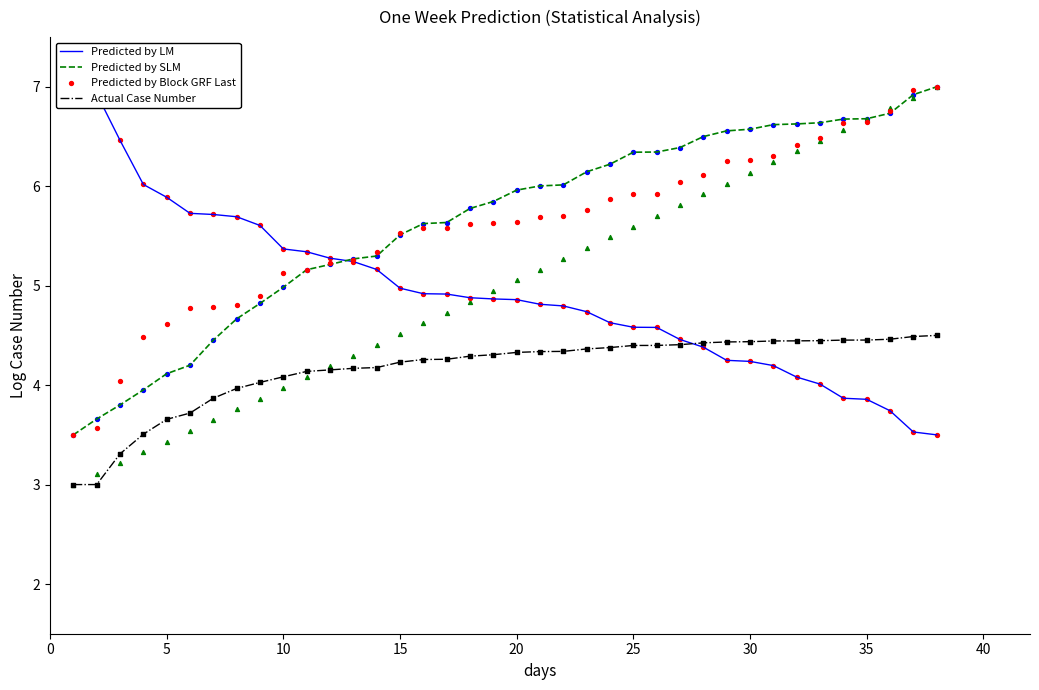

Which series contains the highest Y value?

Predicted by LM